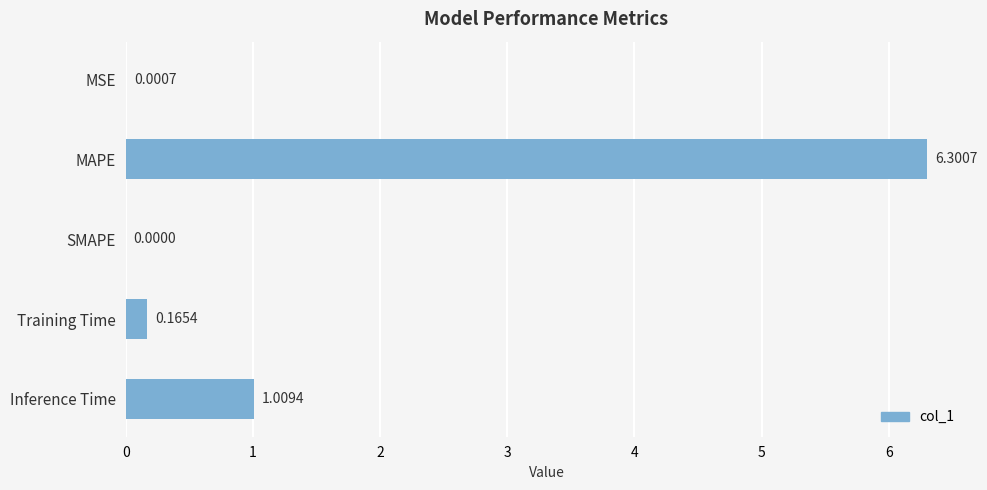

What is the sum of all values?

7.5